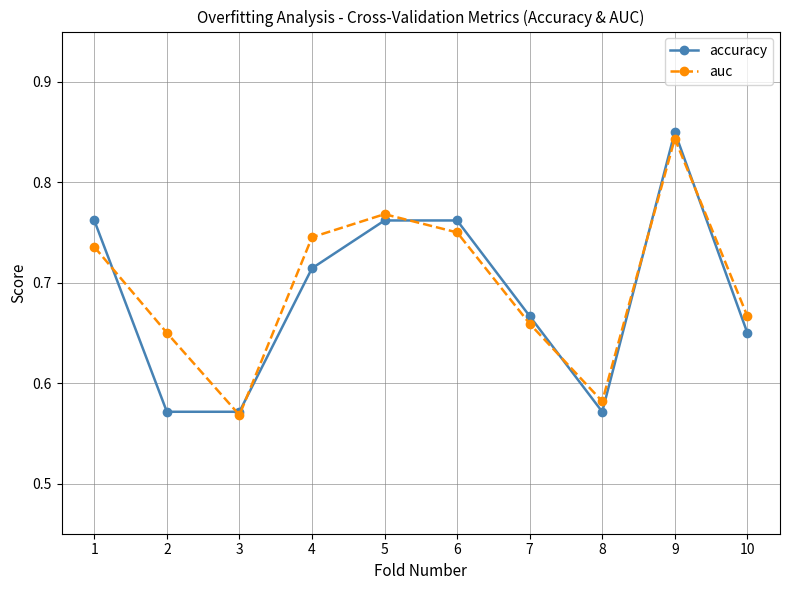

At which category is the sum across all series the highest?

9